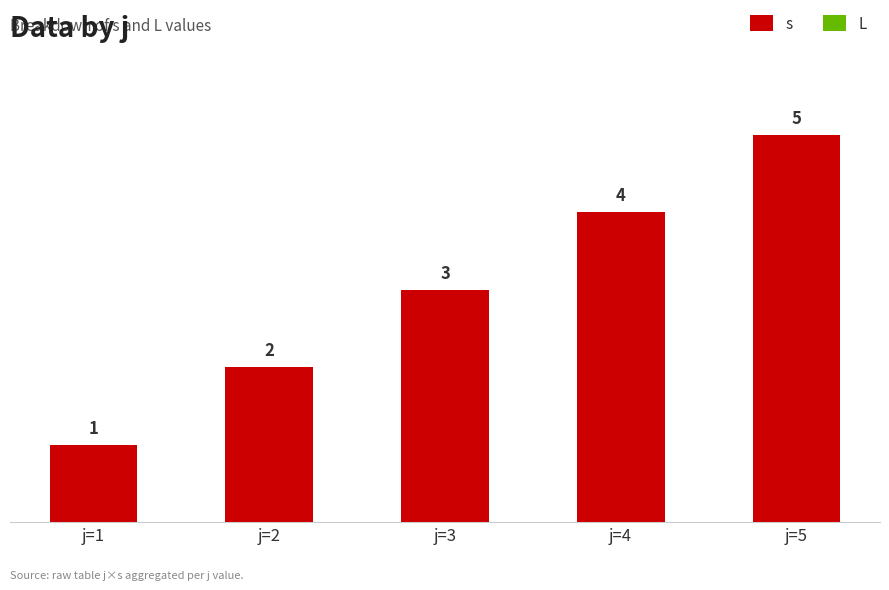

What is the sum of the values at j=5 and j=2?

7